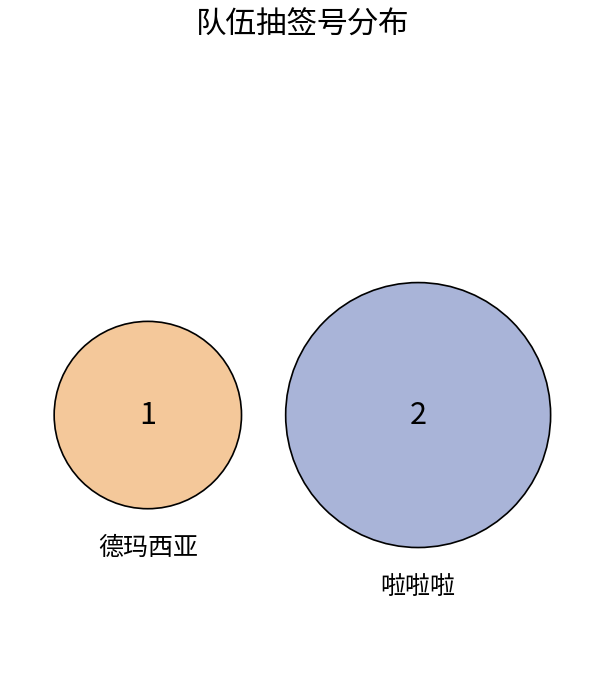

How many slices are in this pie chart?

2